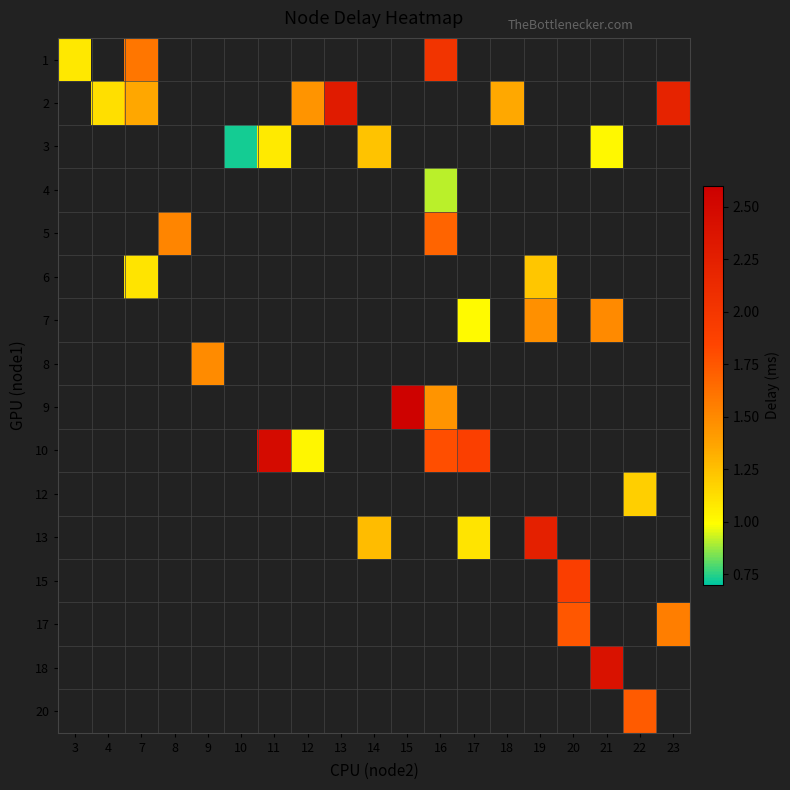

Is the value of row_6 at 16 greater than the value of row_3 at 21?

No